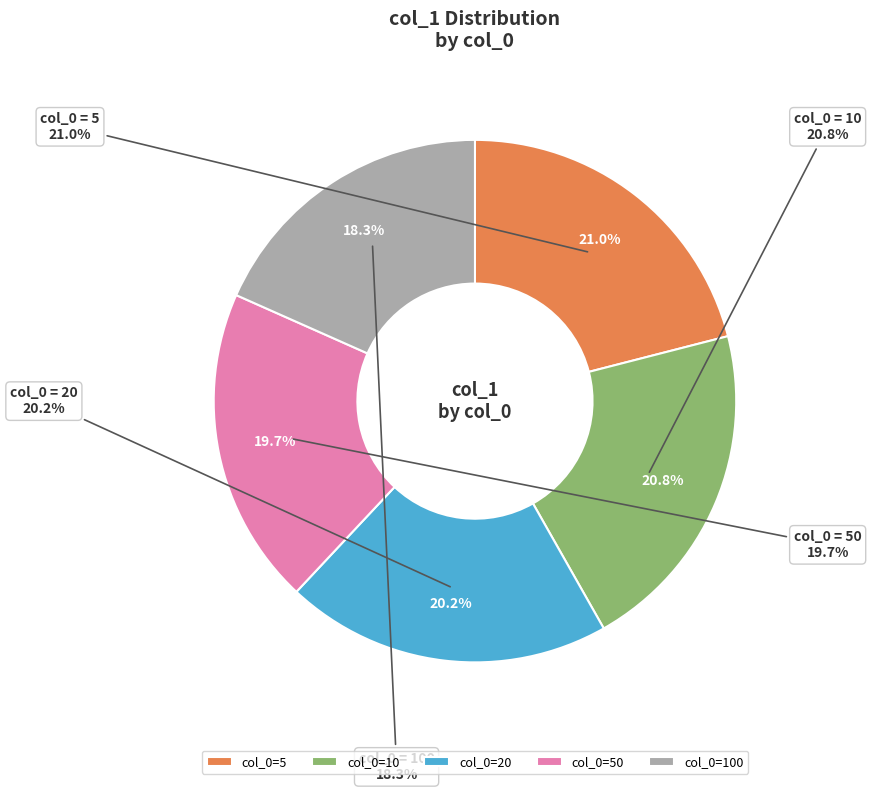

How many segments does this pie chart have?

5